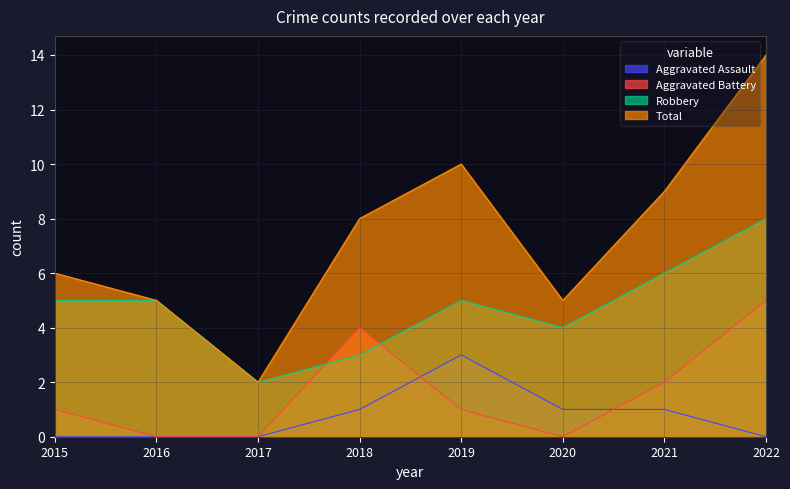

What is the average value of the Aggravated Battery series?

2